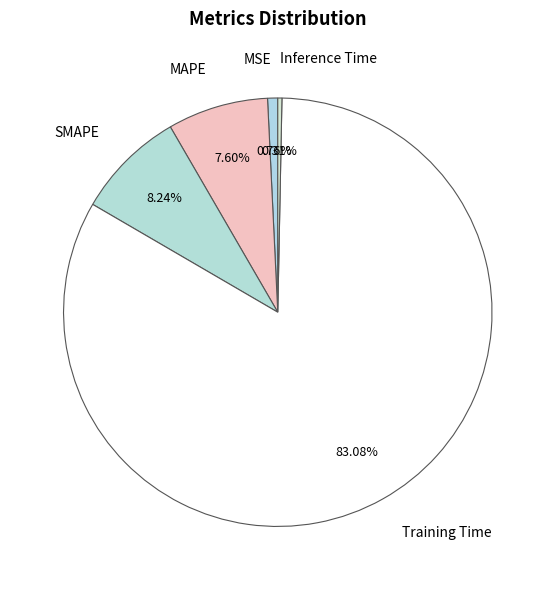

Does Training Time represent more than half of the total?

Yes